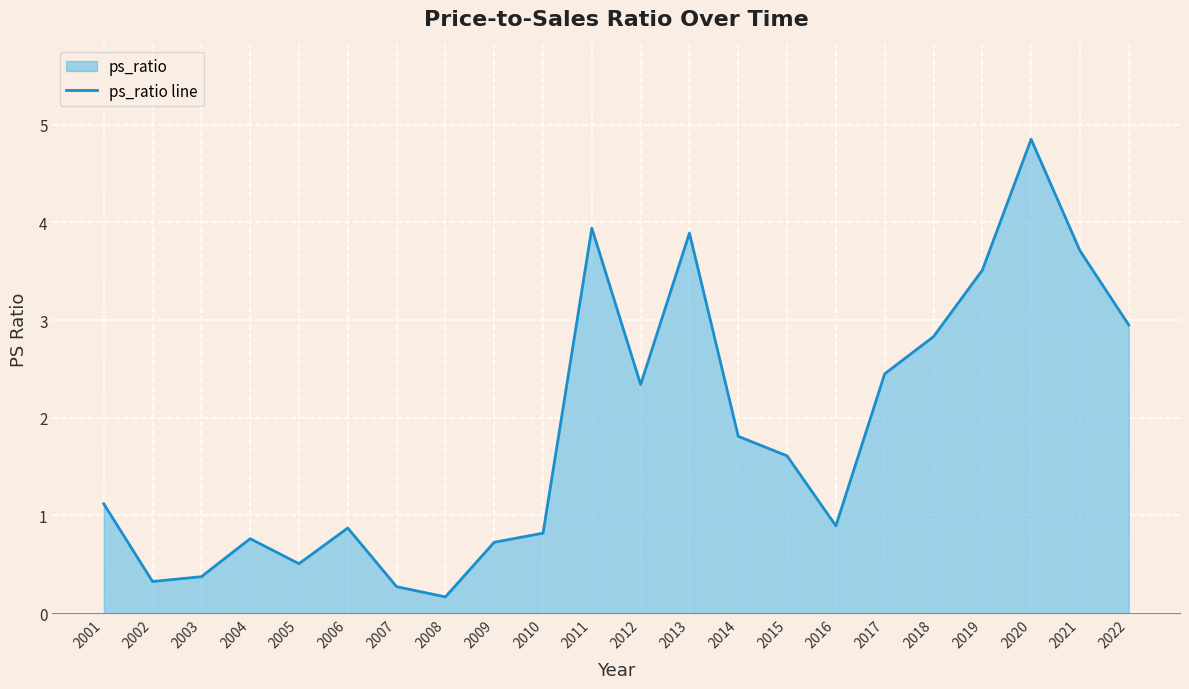

How many distinct data groups are displayed?

1